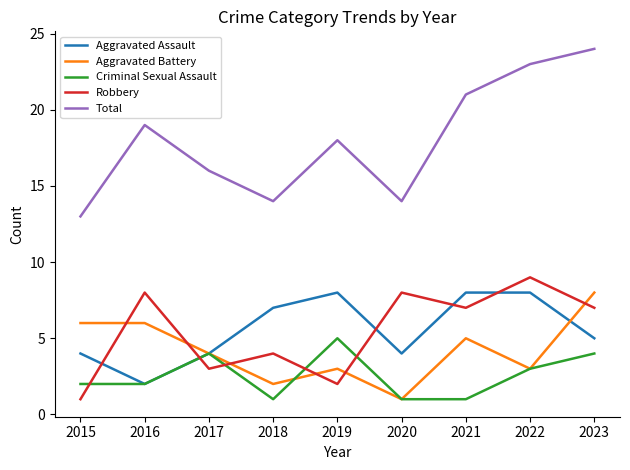

The Aggravated Battery series shows 1 at 2018. True or false?

False